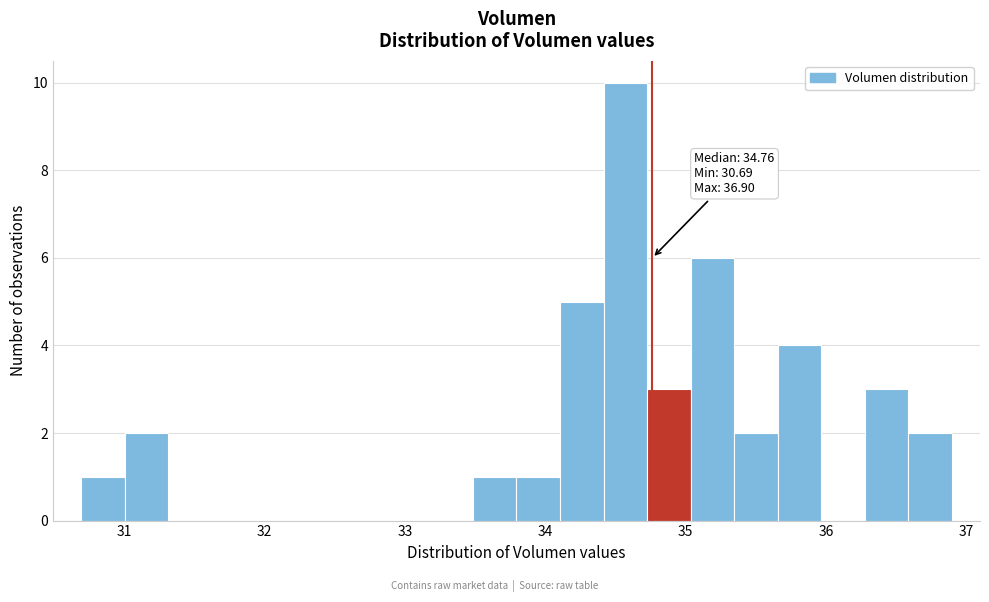

Read against the x-axis, roughly where is the centre of the tallest bar?

34.6